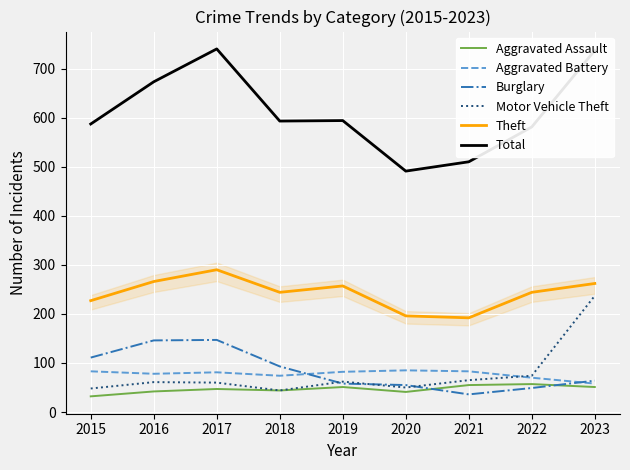

Between 2015 and 2023, which series saw the biggest shift?

Motor Vehicle Theft